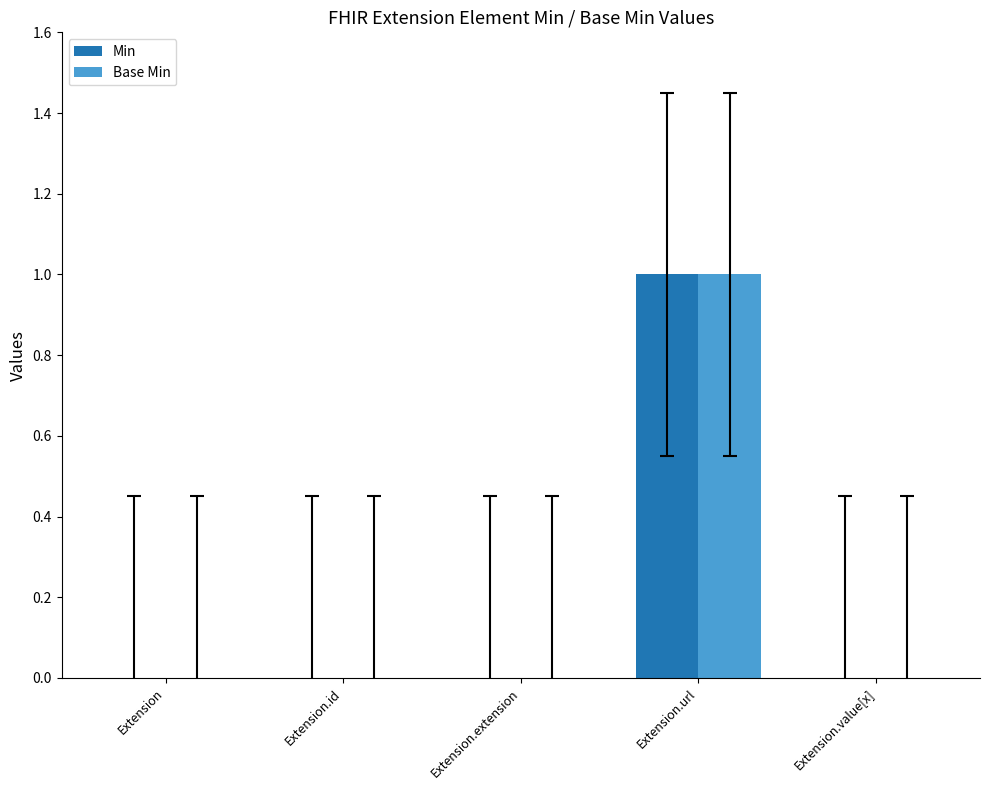

Reading left to right, transcribe all the data shown in this chart.

Min: Extension=0	Extension.id=0	Extension.extension=0	Extension.url=1	Extension.value[x]=0
Base Min: Extension=0	Extension.id=0	Extension.extension=0	Extension.url=1	Extension.value[x]=0